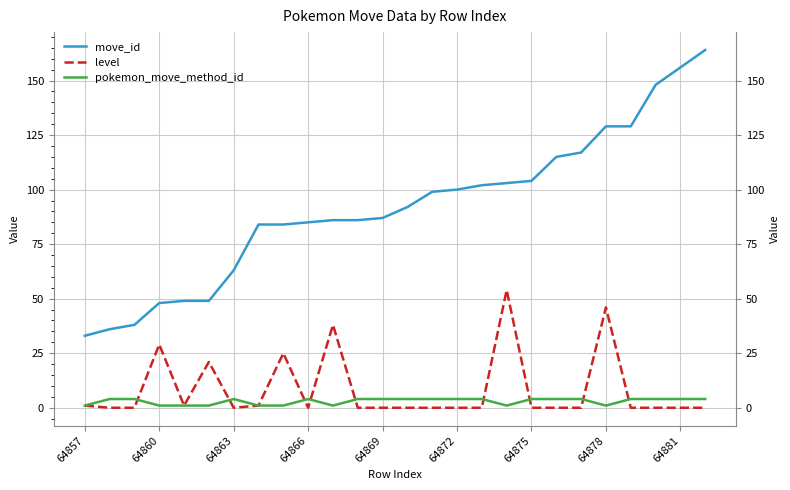

True or false: pokemon_move_method_id and level cross at least once.

True